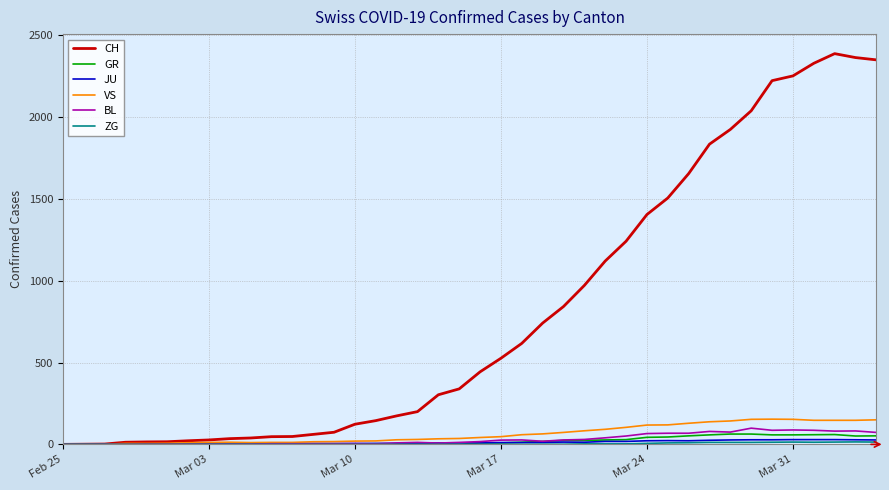

Count the number of categories in the chart.

40